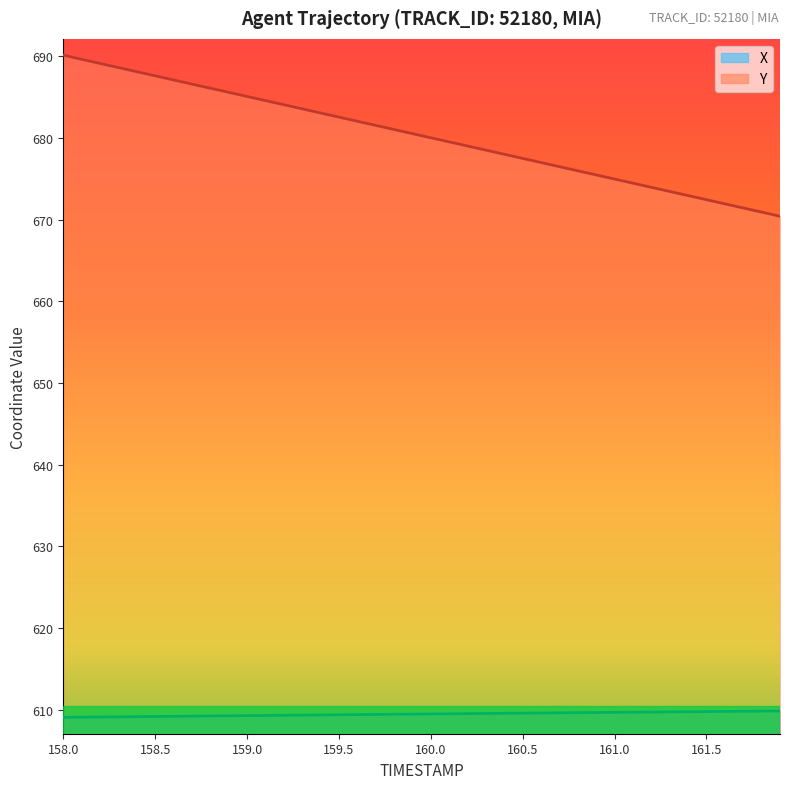

True or false: Y and X cross at least once.

False